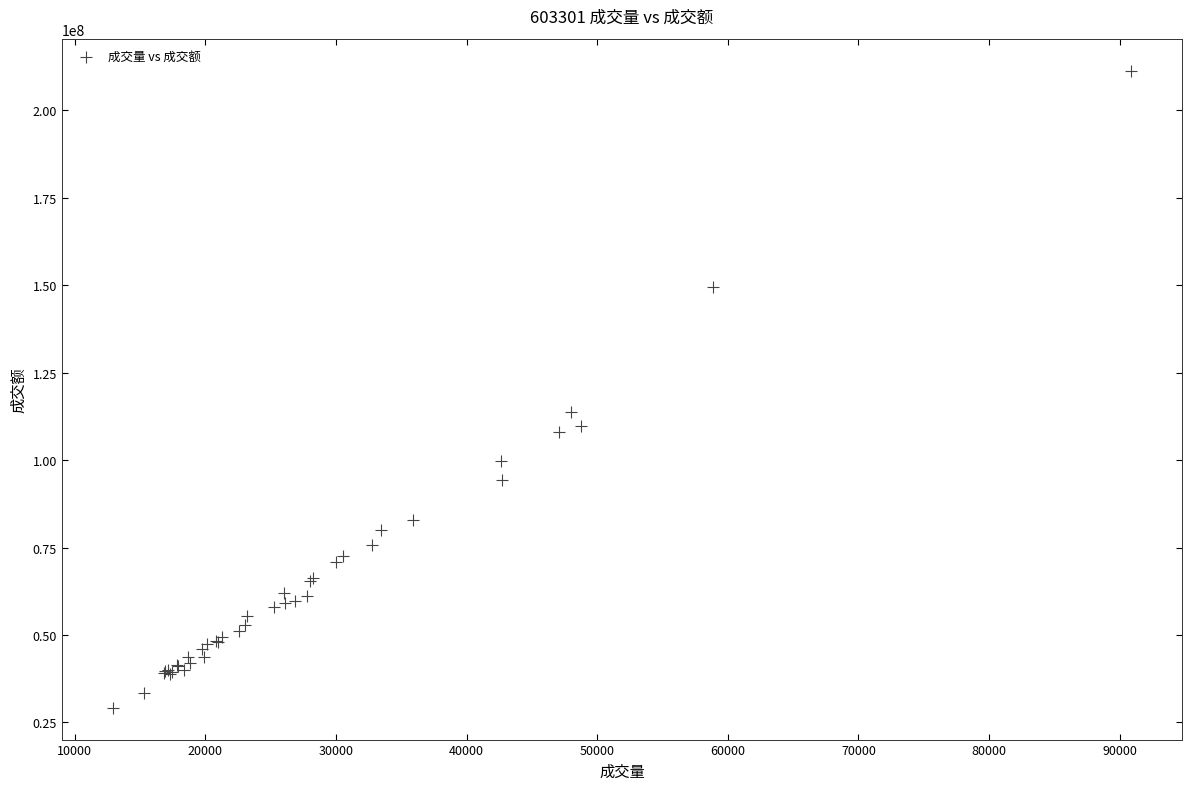

What Y value in the scatter plot is closest to 120305424?

113707039